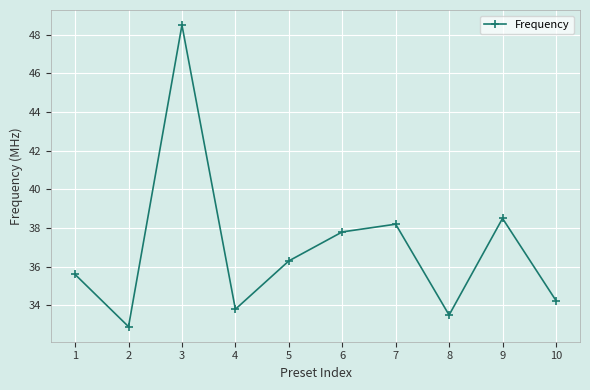

The value at 2 is 32.9. True or false?

True